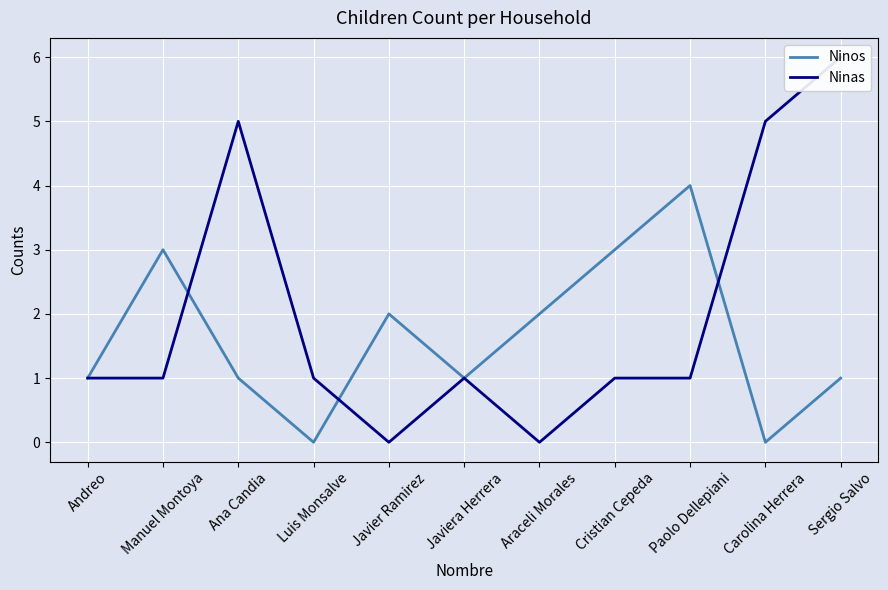

What is the value of the Ninas point at the 10th from the left?

5